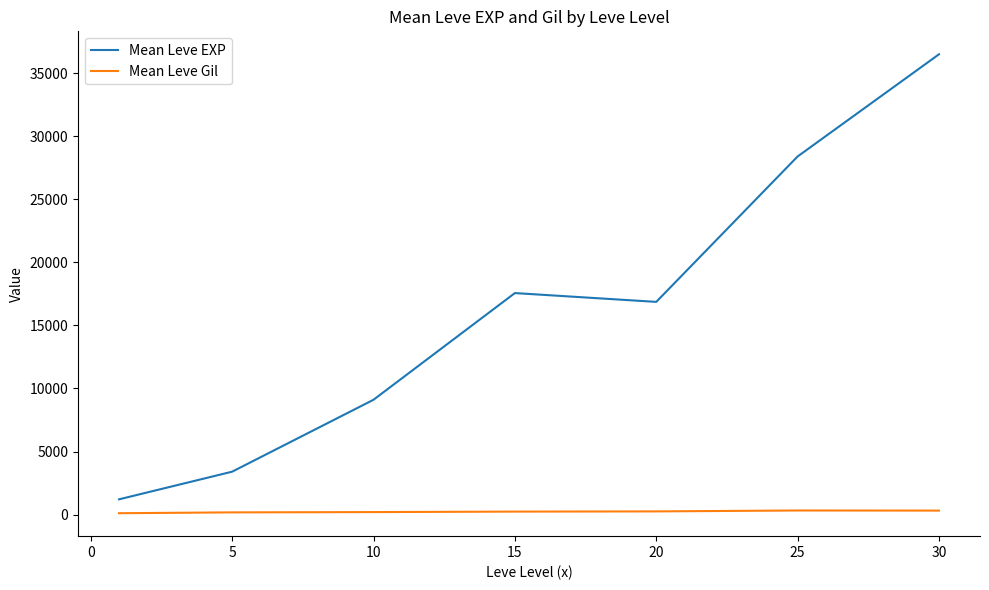

What are all the series names shown in the legend?

Mean Leve EXP, Mean Leve Gil